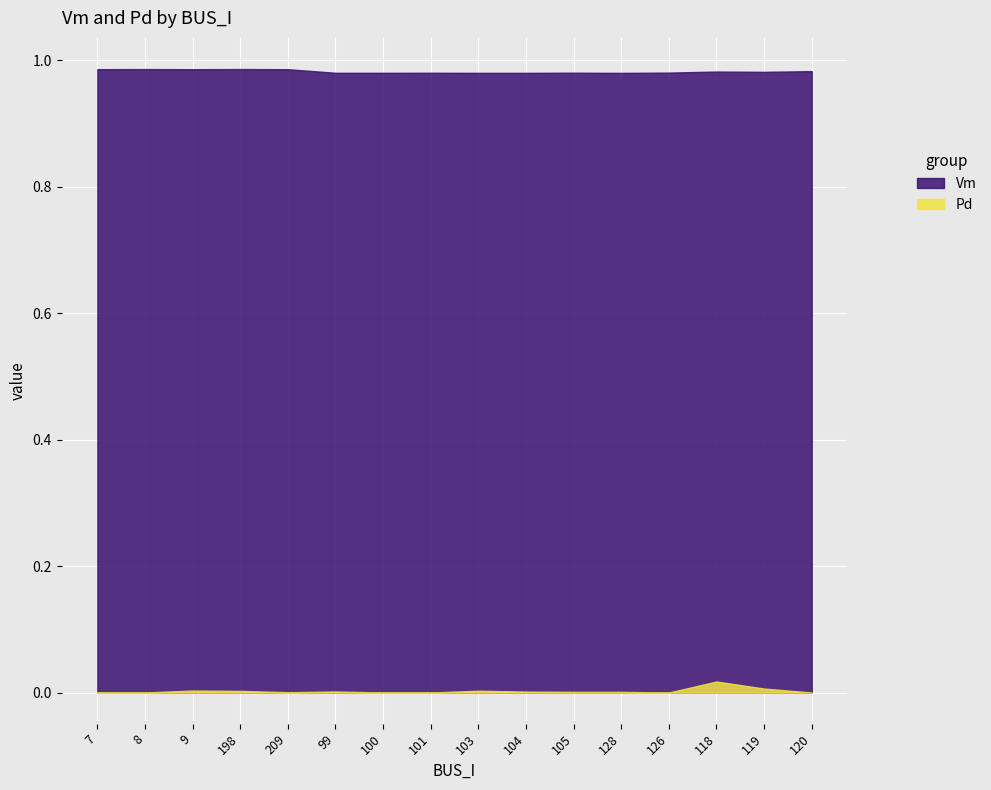

True or false: Pd and Vm intersect in this chart.

False